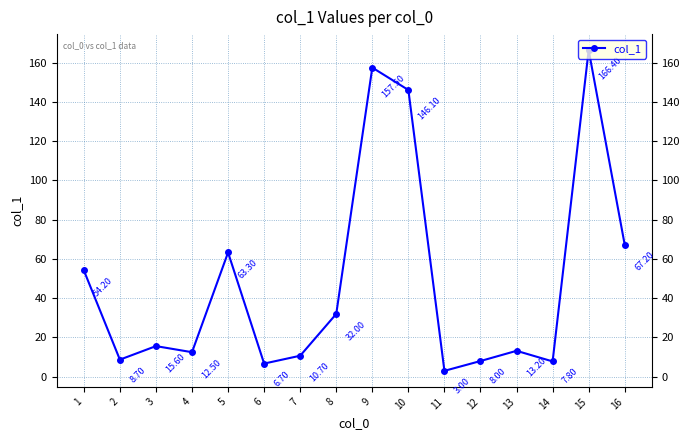

What is the difference between the maximum and minimum values?

163.4